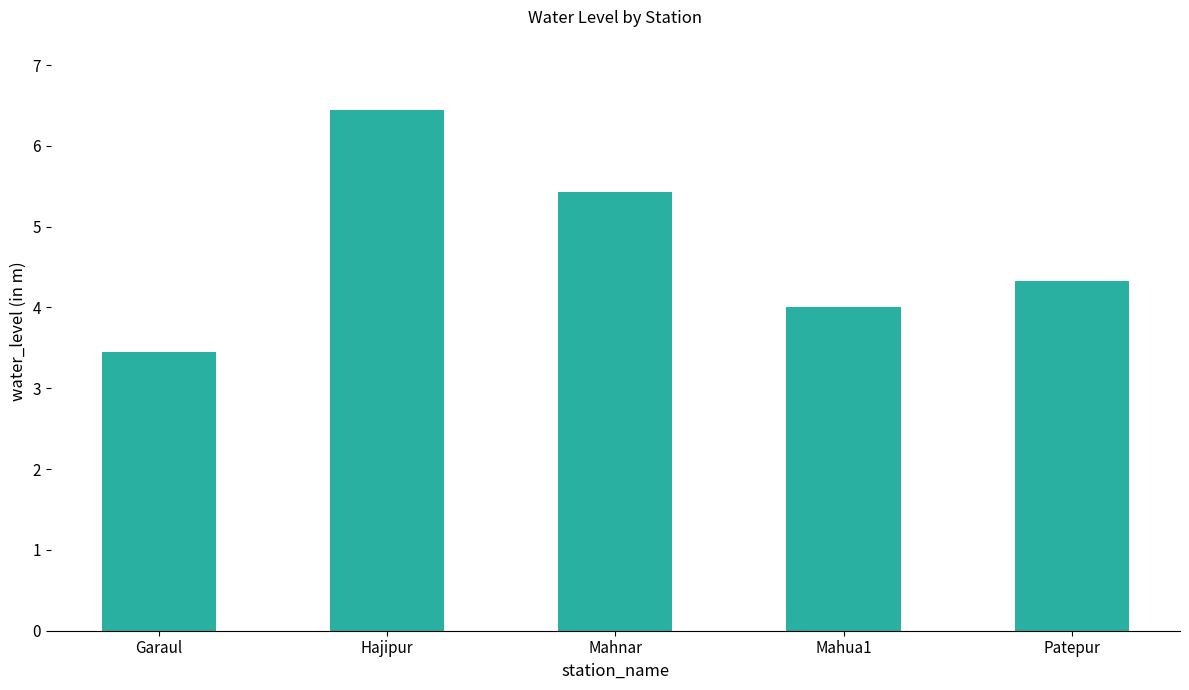

What value does the data have at Mahnar?

5.4